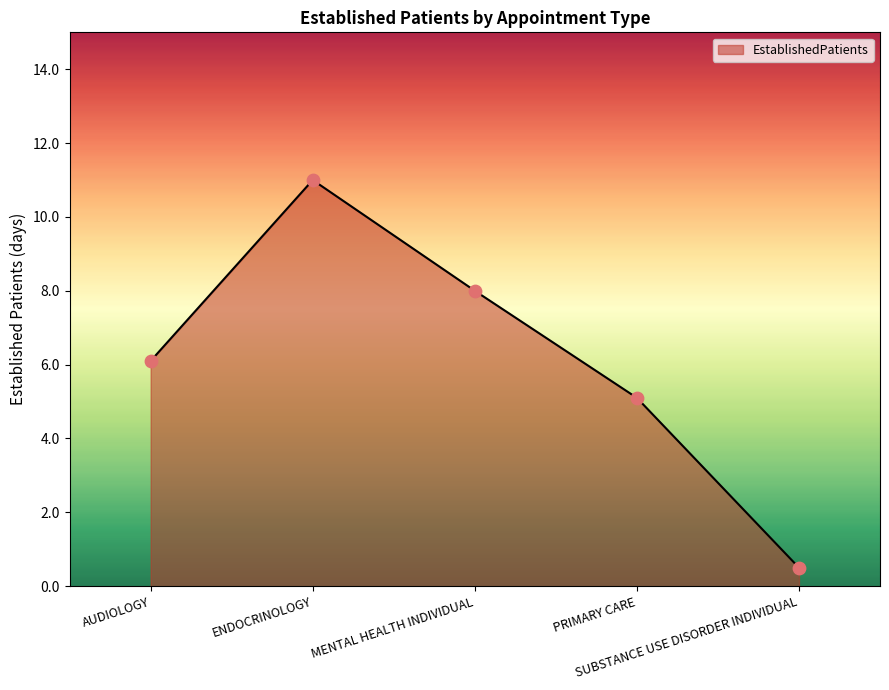

What is the ratio of the value at AUDIOLOGY to the value at MENTAL HEALTH INDIVIDUAL?

0.8